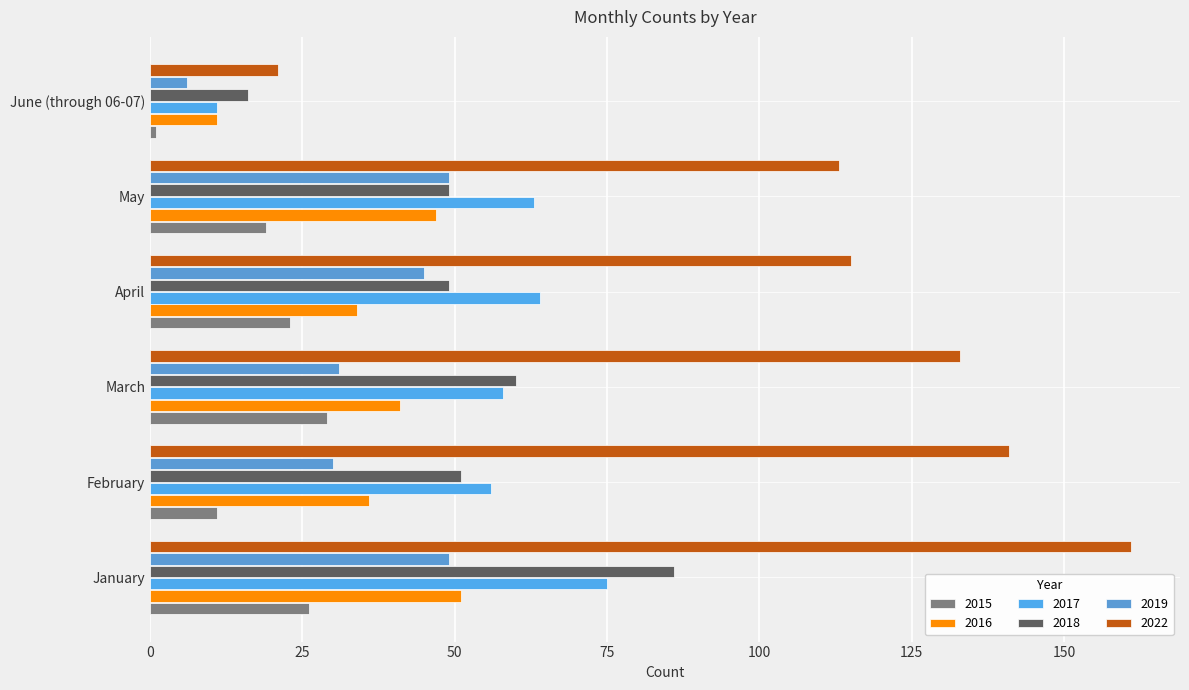

True or false: 2016 has a value of 36 at February.

True